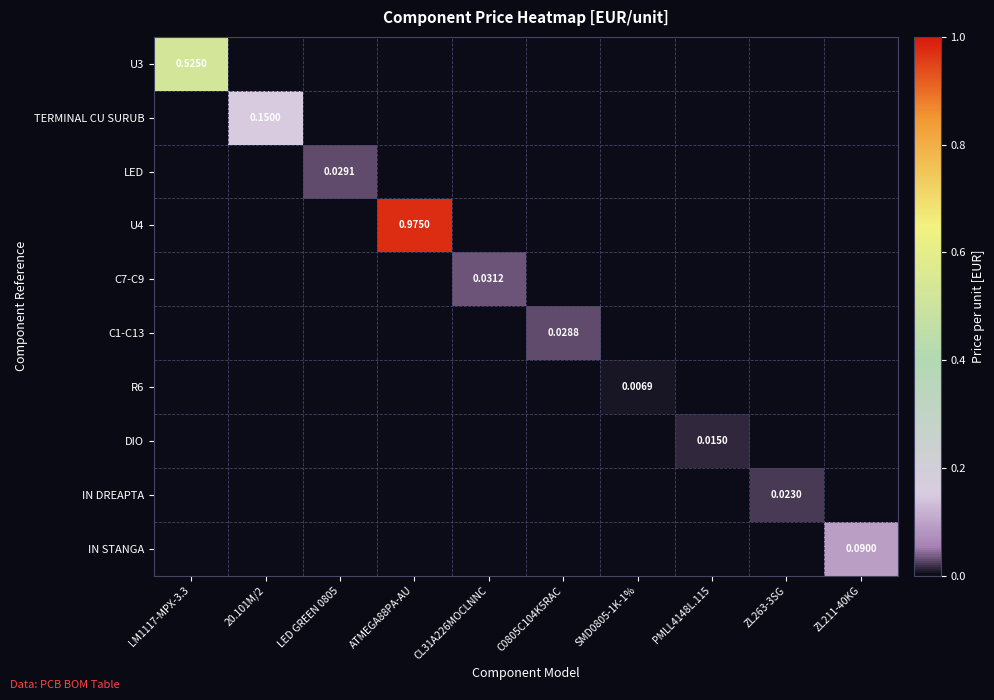

Is it true that LED equals 0.0 at CL31A226MOCLNNC?

True